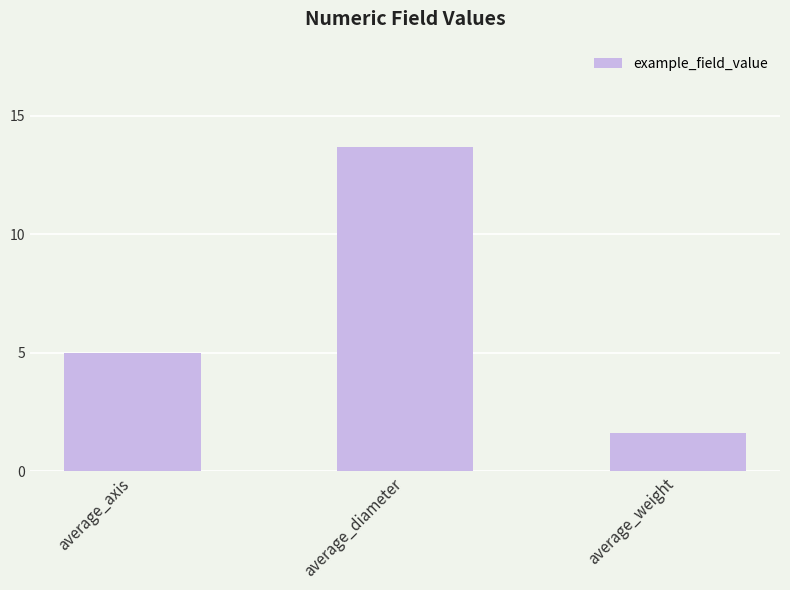

Rank the categories by value from highest to lowest.

average_diameter, average_axis, average_weight